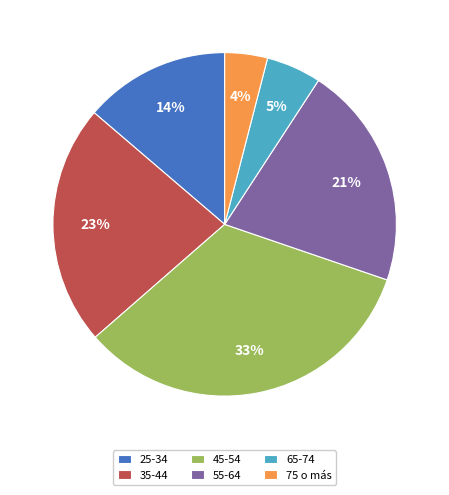

Is it true that 75 o más is 4% of the pie?

True